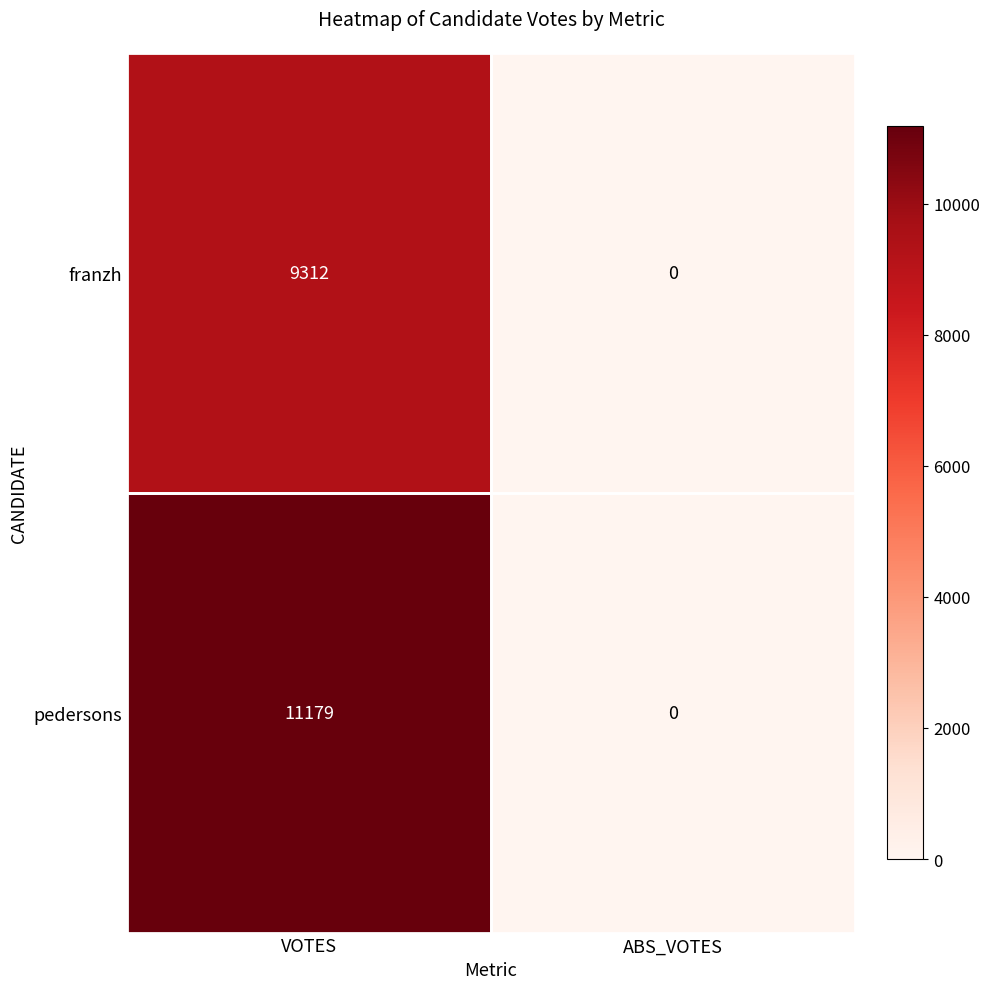

Which series has the widest spread of values?

pedersons